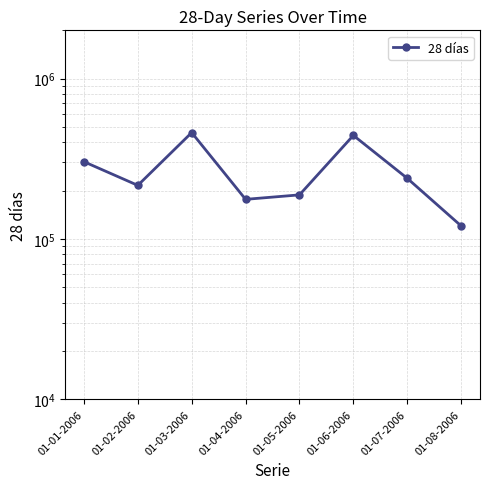

Reading left to right, list all the values displayed in this chart.

303167	215791	460467	176564	188279	442336	238856	120551